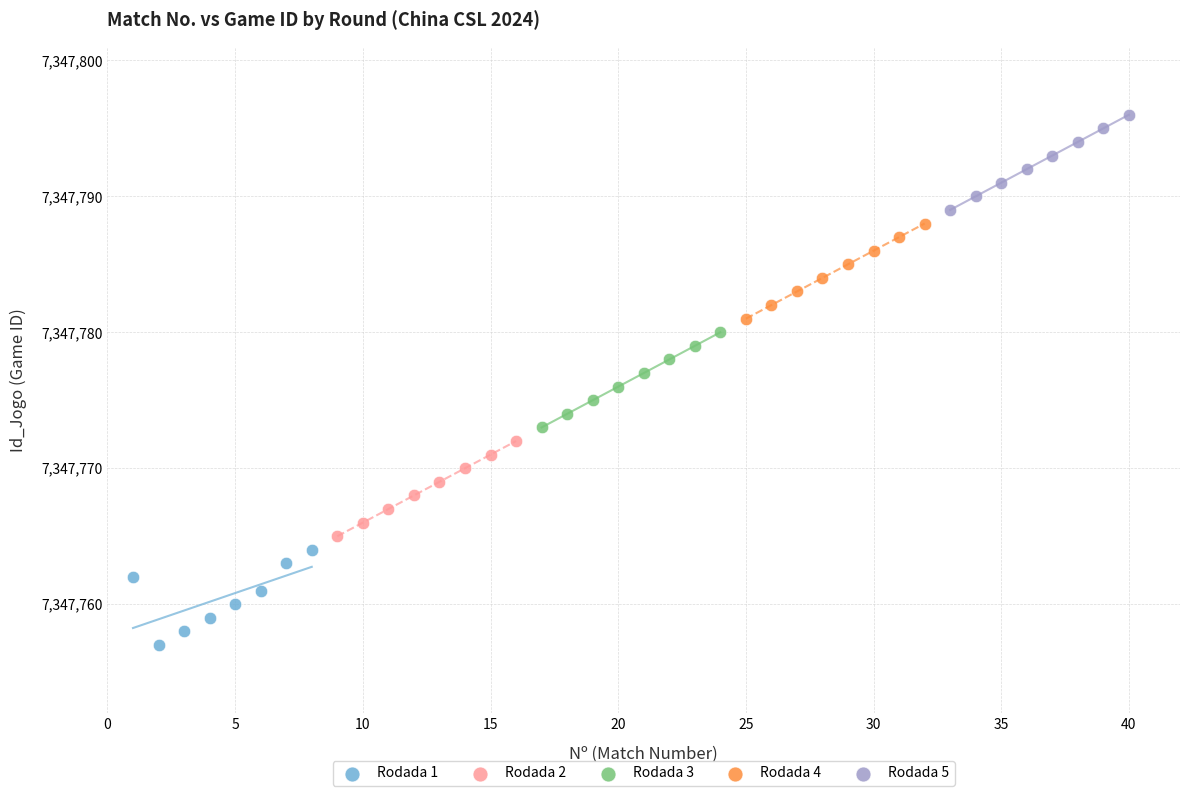

Which series contains the lowest Y value?

Rodada 1